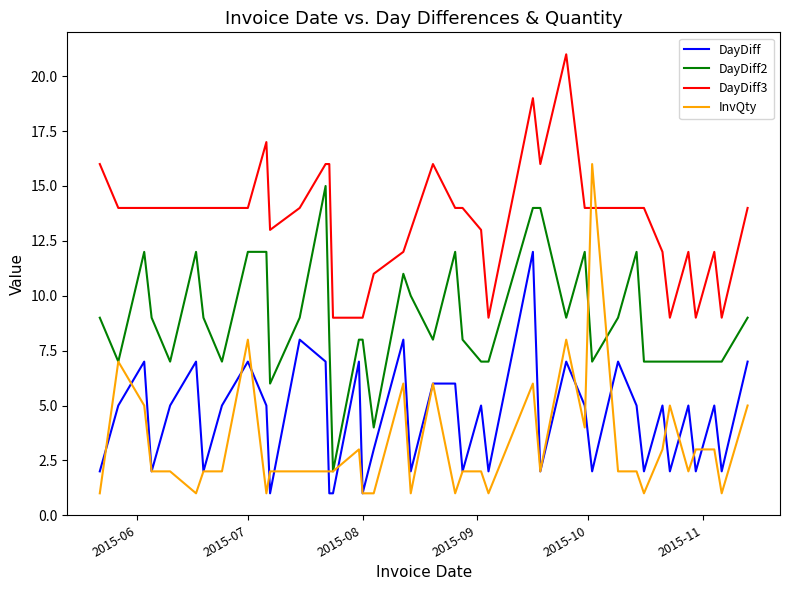

What is the maximum value shown in the chart?

21